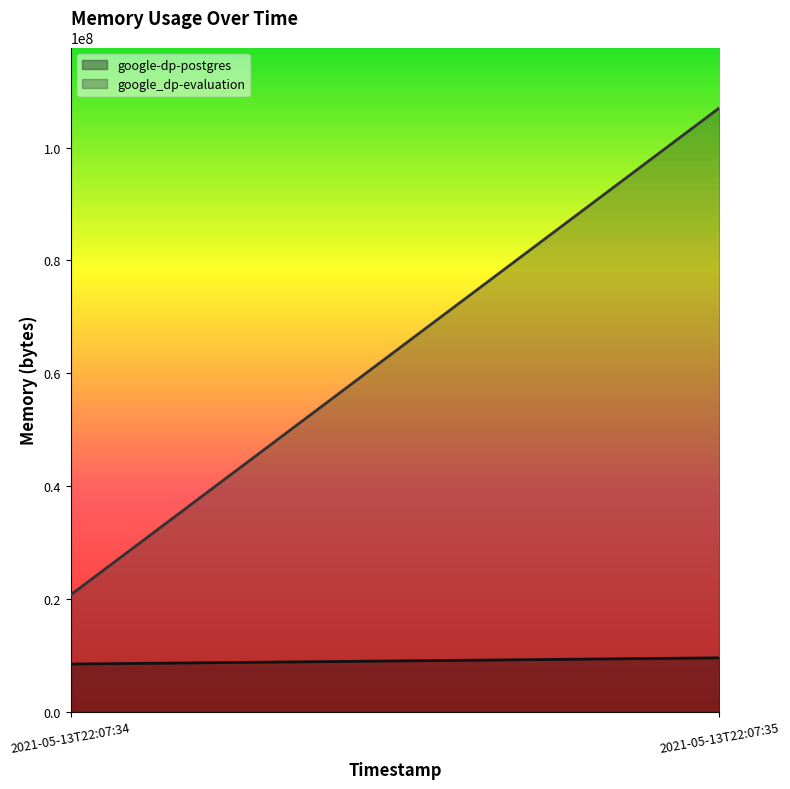

What is the sum of the google-dp-postgres values at 2021-05-13T22:07:34 and 2021-05-13T22:07:35?

18067456